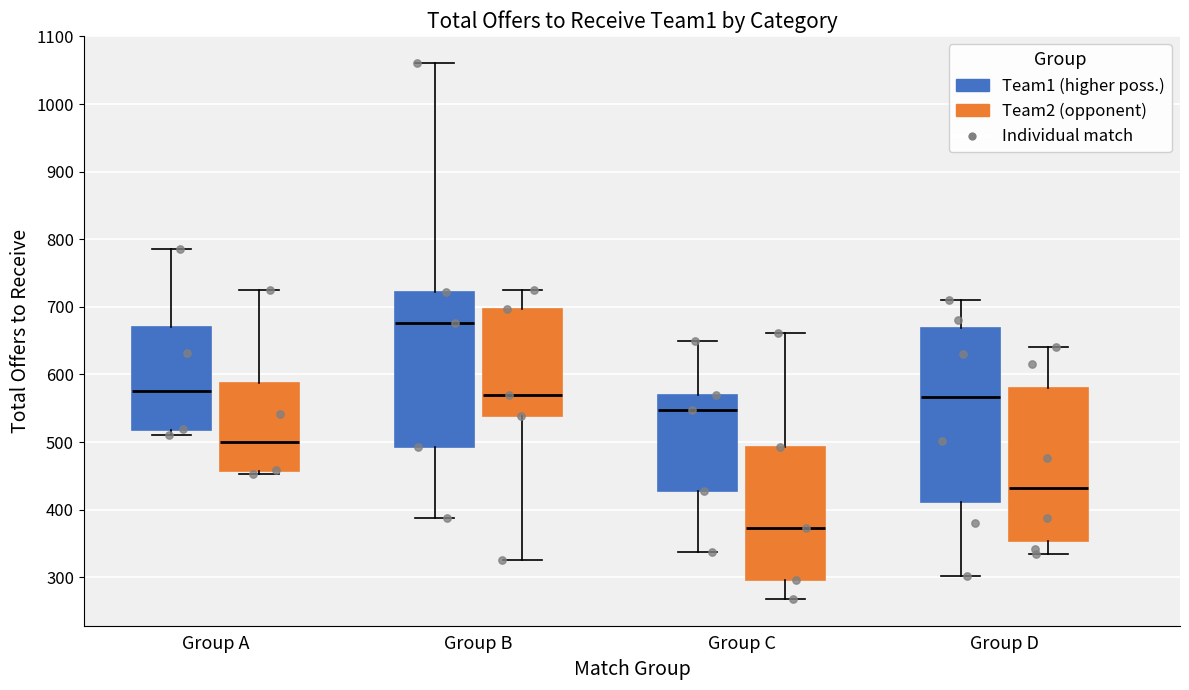

Comparing the boxes themselves (not the whiskers), which one is the tallest?

Group D (Team1 (higher poss.))